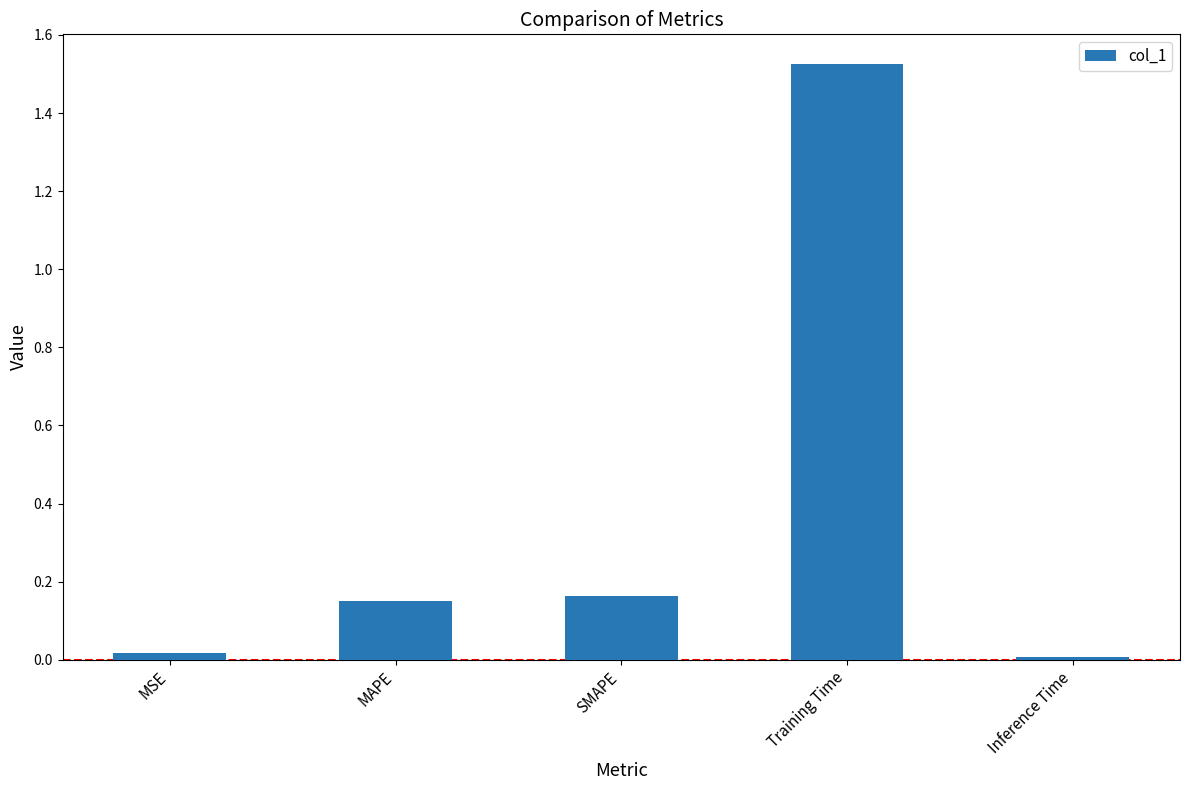

Are the bars grouped side by side (vs. stacked)?

No